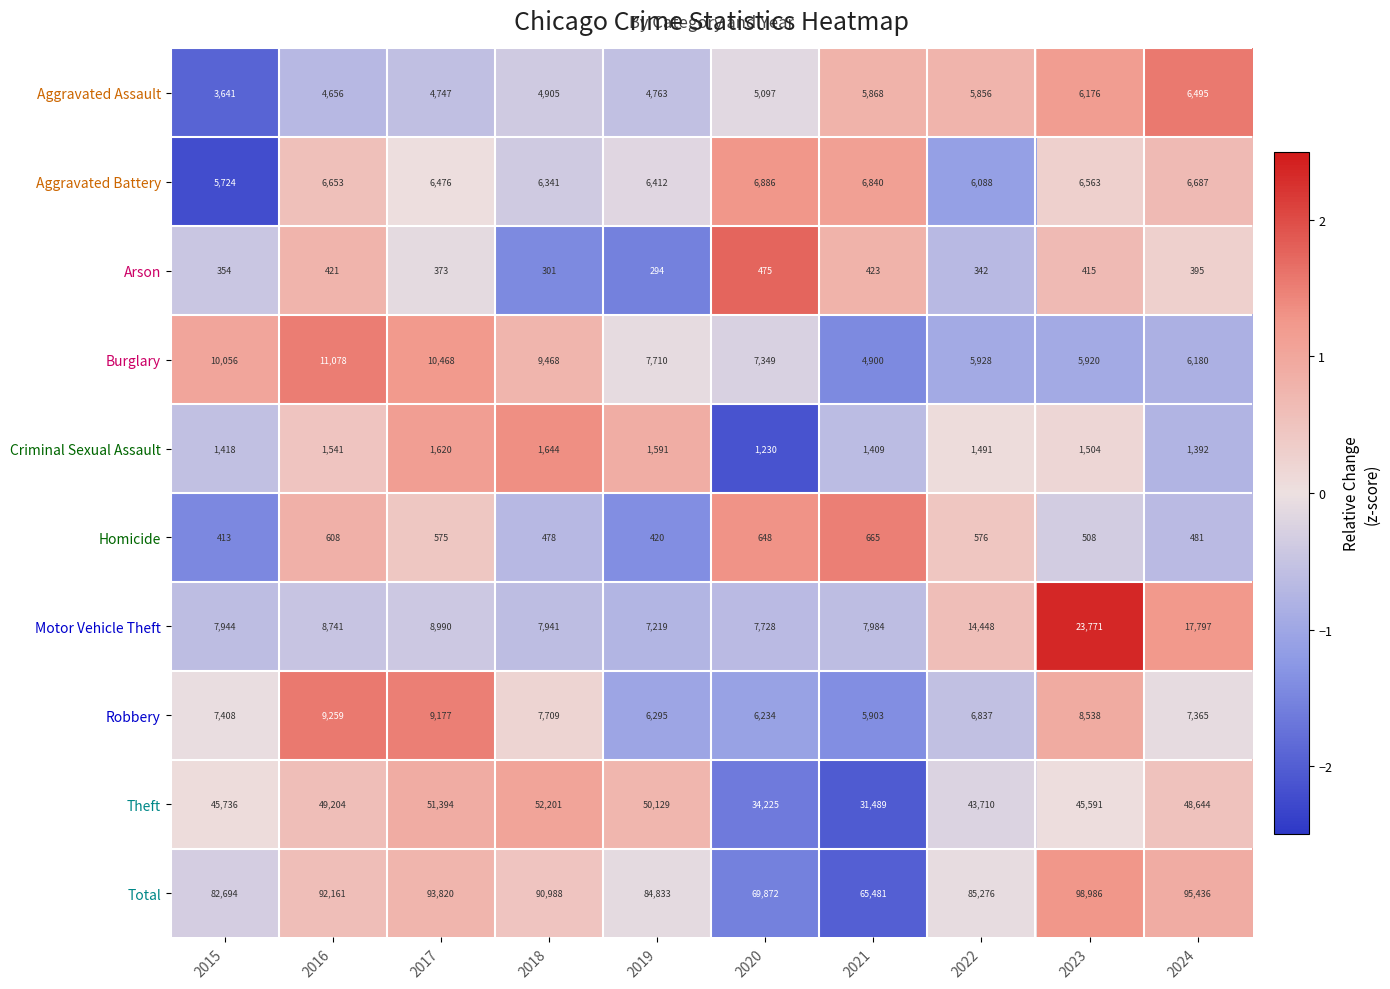

Between 2019 and 2023, which series saw the biggest shift?

Motor Vehicle Theft